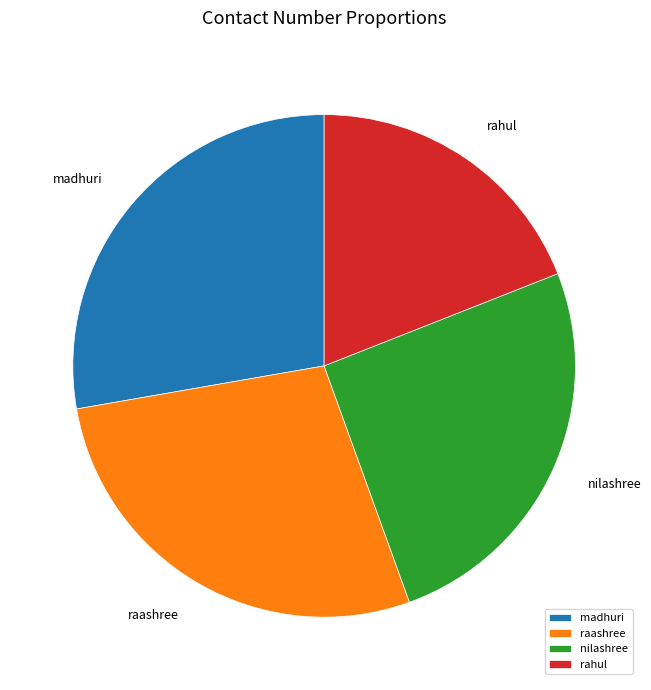

What is the smallest slice in the pie chart?

rahul